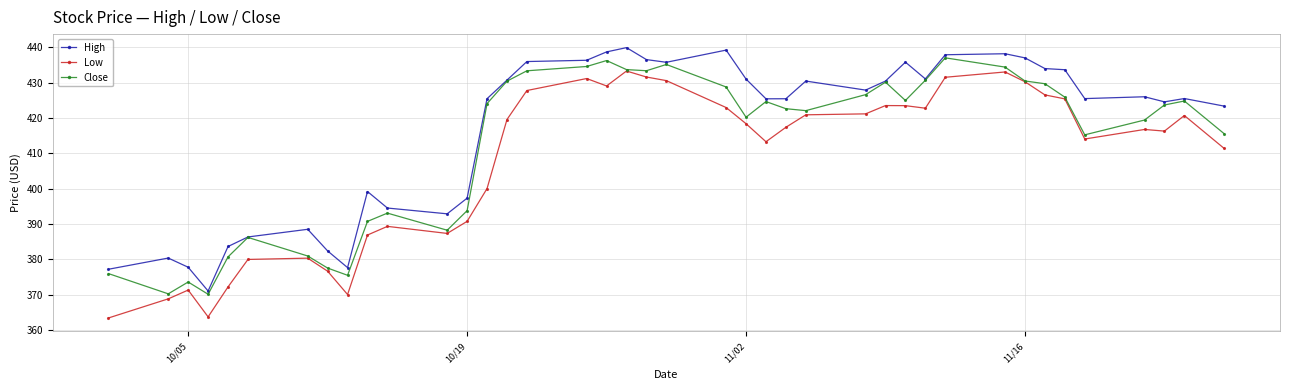

What is the highest value of the High series?

439.9